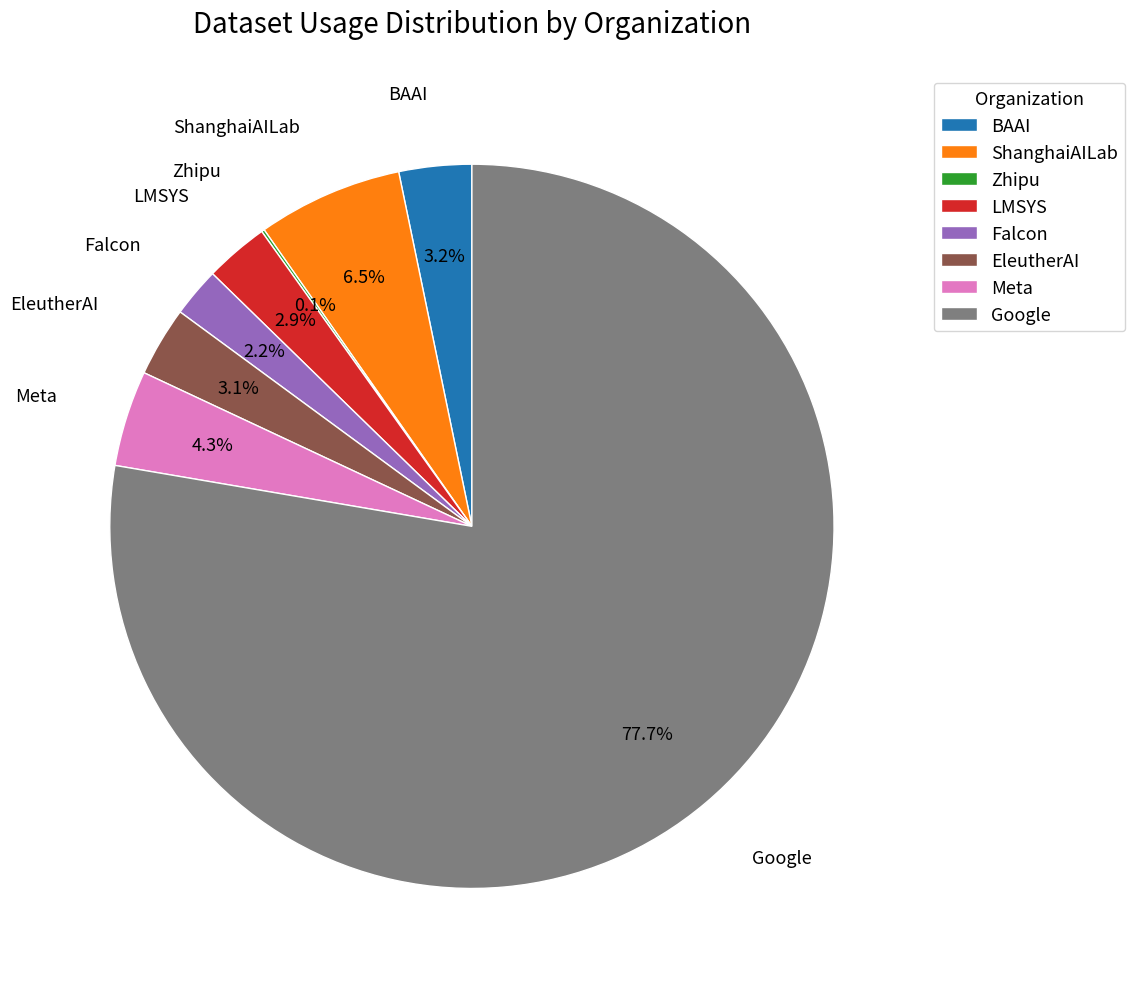

The LMSYS slice represents 12% of the pie. True or false?

False